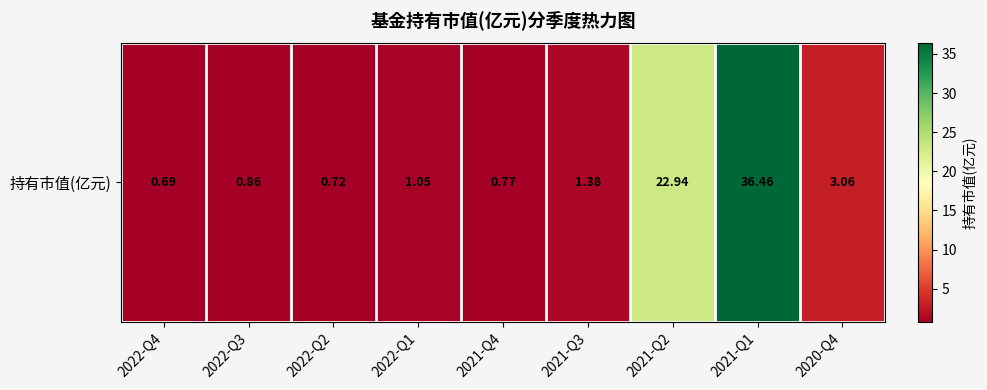

Which has a higher value, 2021-Q1 or 2022-Q3?

2021-Q1